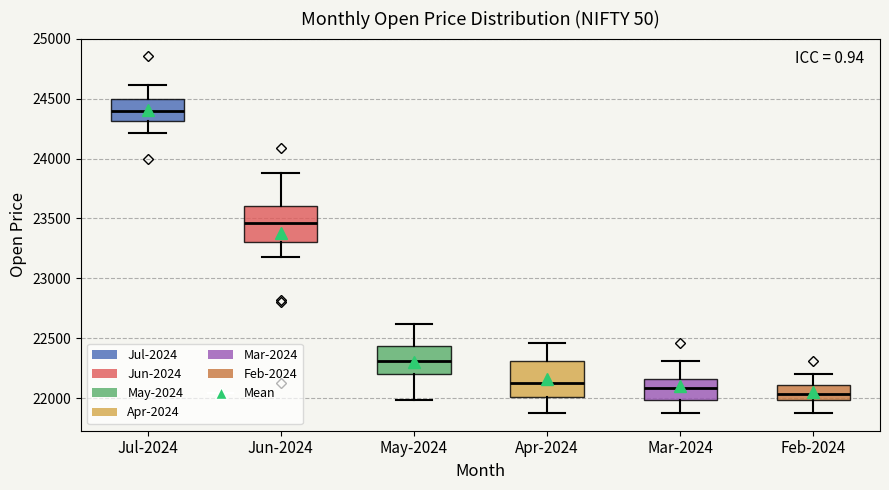

Where does the upper whisker of the box for Jul-2024 end on the y-axis? The values are not printed on the chart, so give them approximately, as read against the axis.

24600